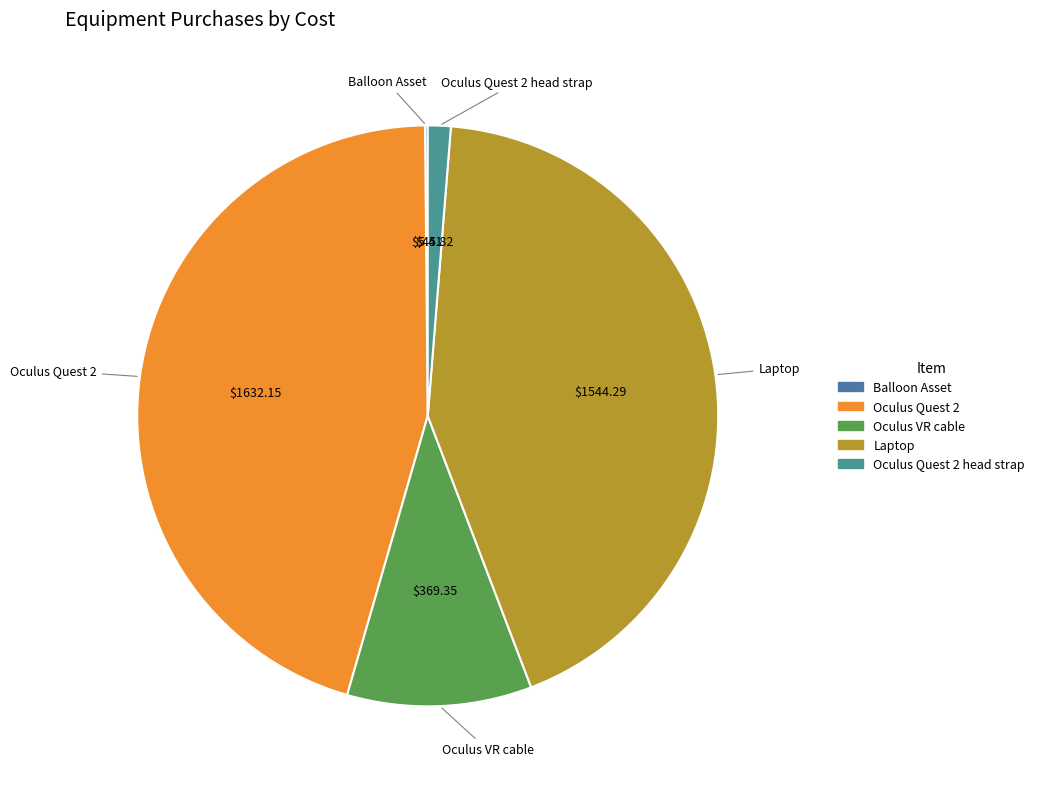

Do Oculus VR cable and Oculus Quest 2 together represent more than half of the pie?

Yes